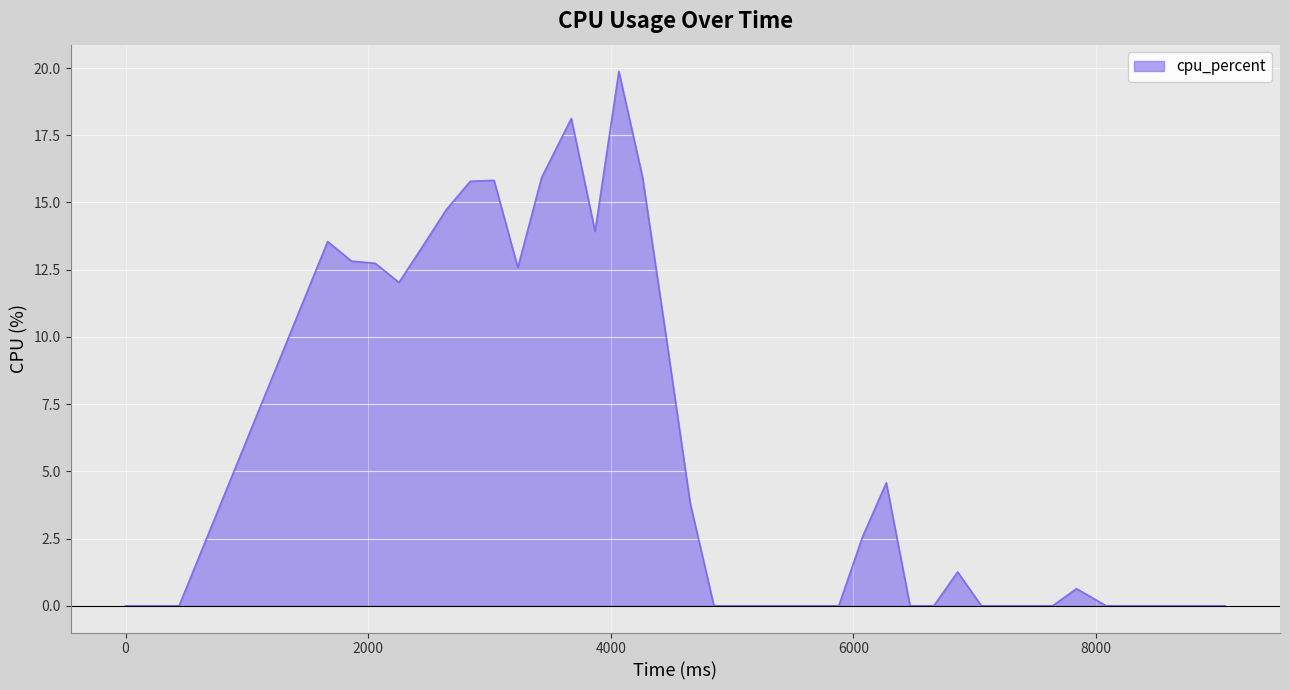

What is the sum of all values?

230.0